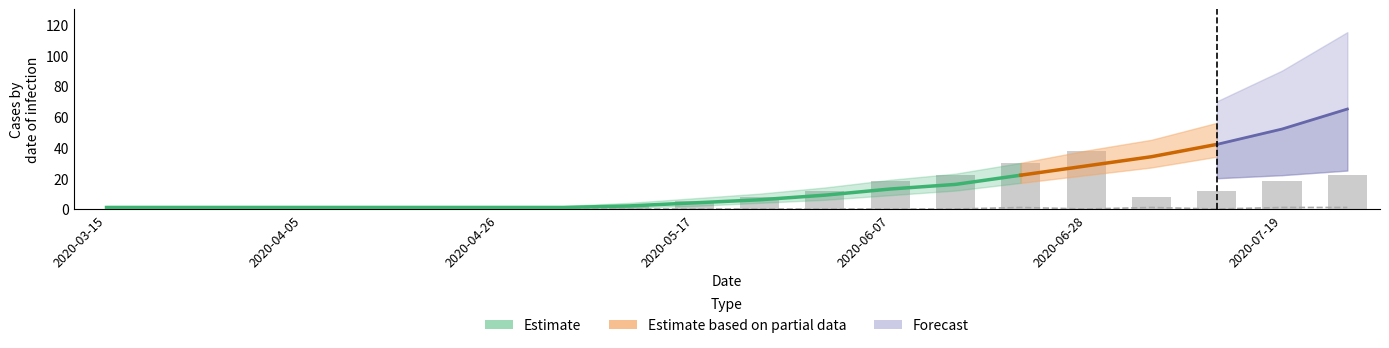

The value at 11 is 12. True or false?

True